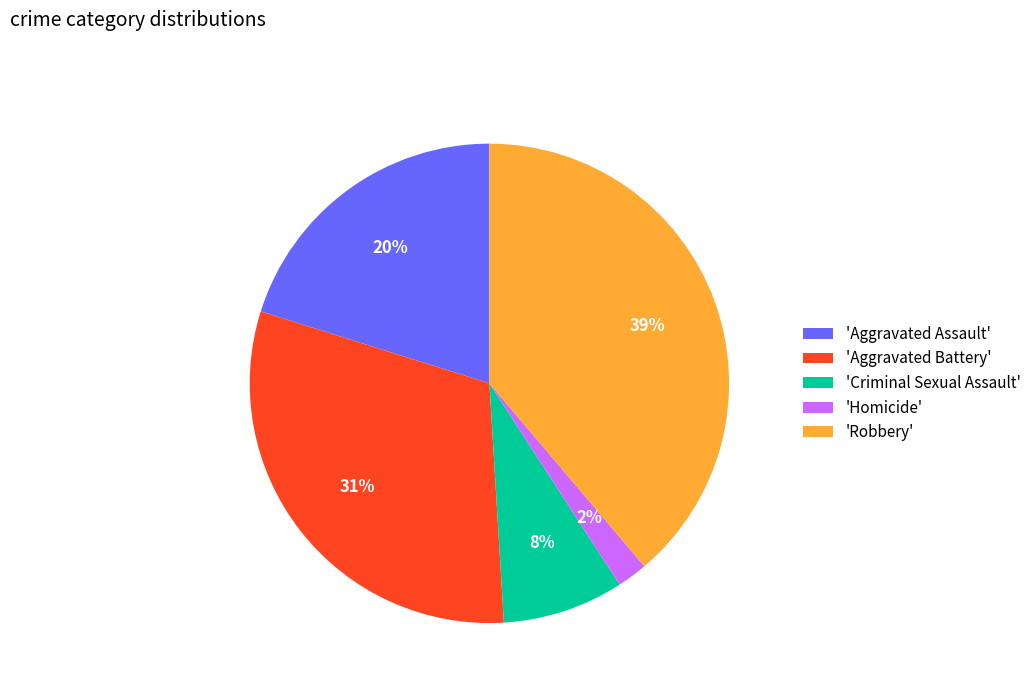

To the nearest percent, what is the difference between the largest and smallest slice percentages?

37%